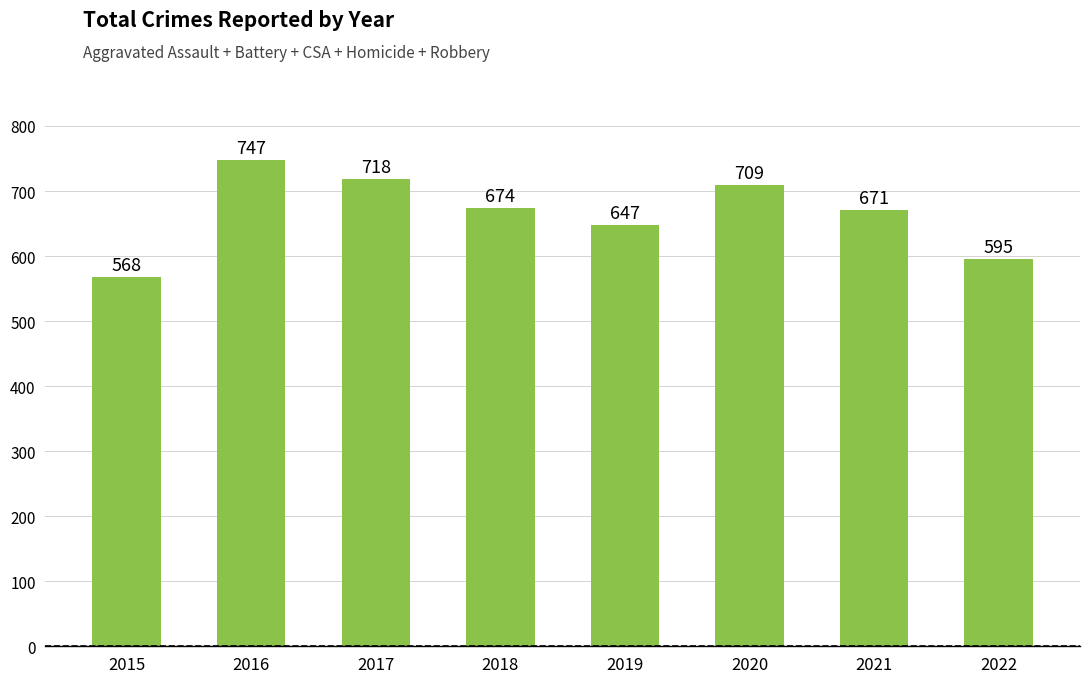

Is it true that the value at 2020 is 1131?

False